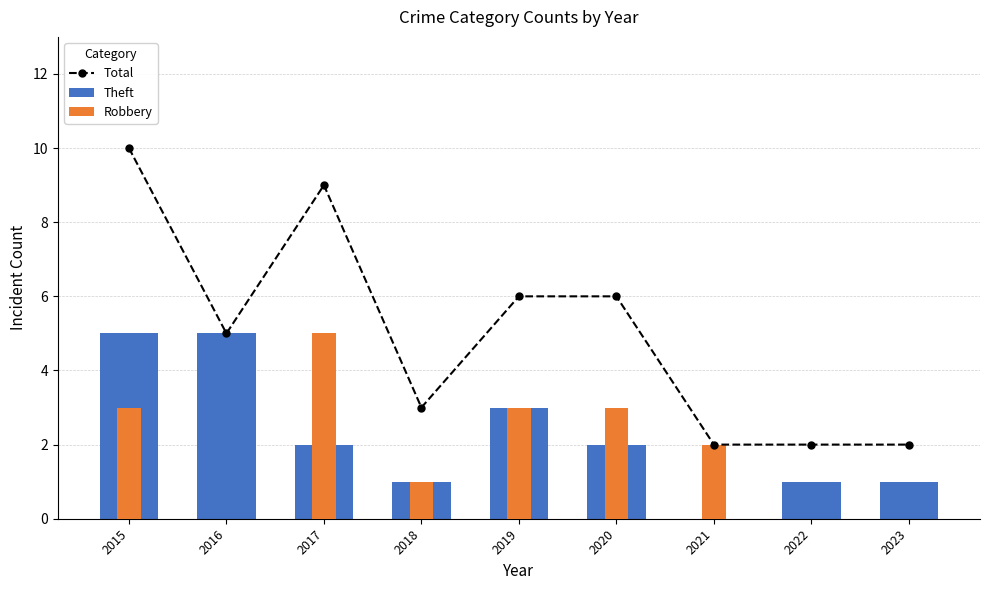

Reading left to right, list all the values displayed in this chart.

Total: 2015=10	2016=5	2017=9	2018=3	2019=6	2020=6	2021=2	2022=2	2023=2
Theft: 2015=5	2016=5	2017=2	2018=1	2019=3	2020=2	2021=0	2022=1	2023=1
Robbery: 2015=3	2016=0	2017=5	2018=1	2019=3	2020=3	2021=2	2022=0	2023=0